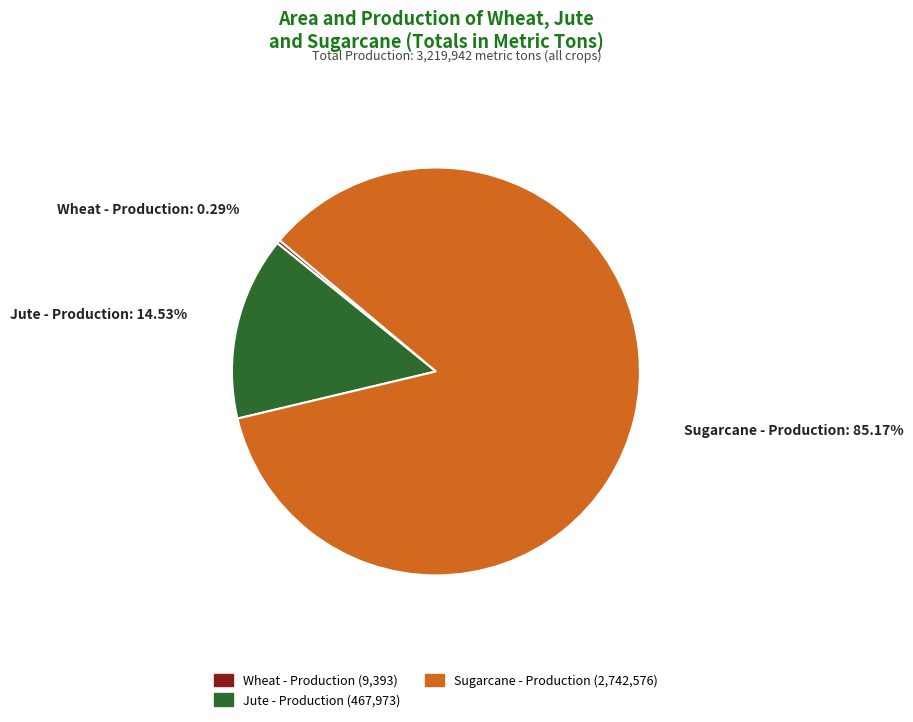

Which category has the biggest portion of the pie?

Sugarcane - Production